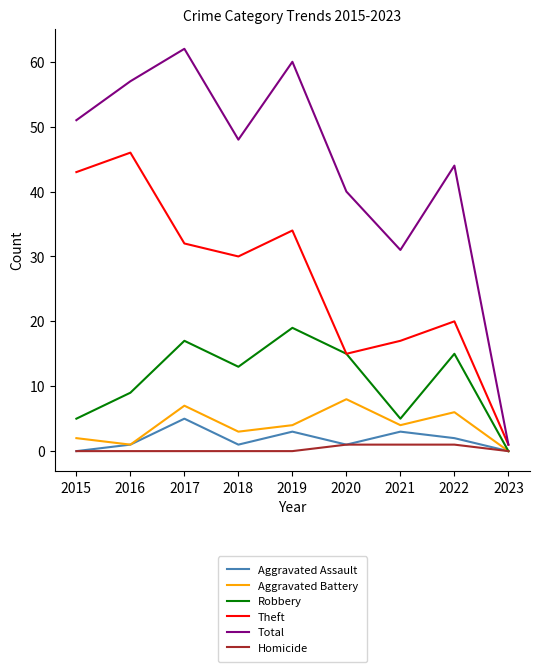

What are all the series names shown in the legend?

Aggravated Assault, Aggravated Battery, Robbery, Theft, Total, Homicide